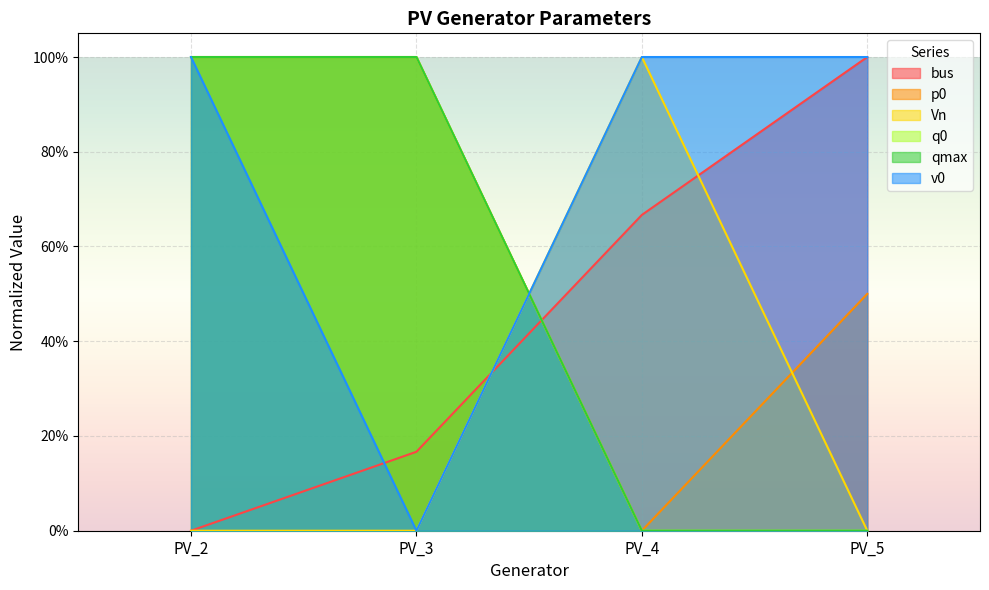

What is the difference between the highest and lowest values at PV_4?

1.0